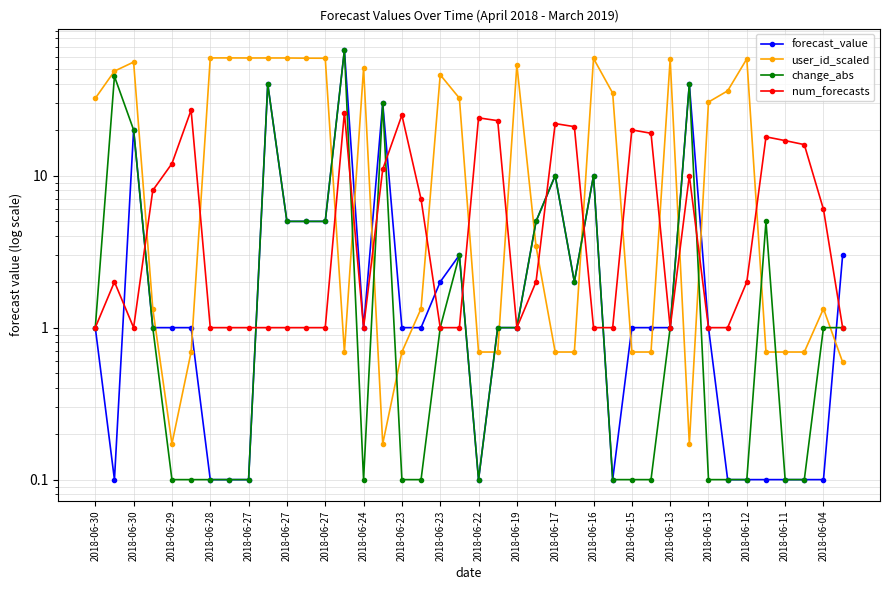

What is the minimum value for user_id_scaled?

0.2